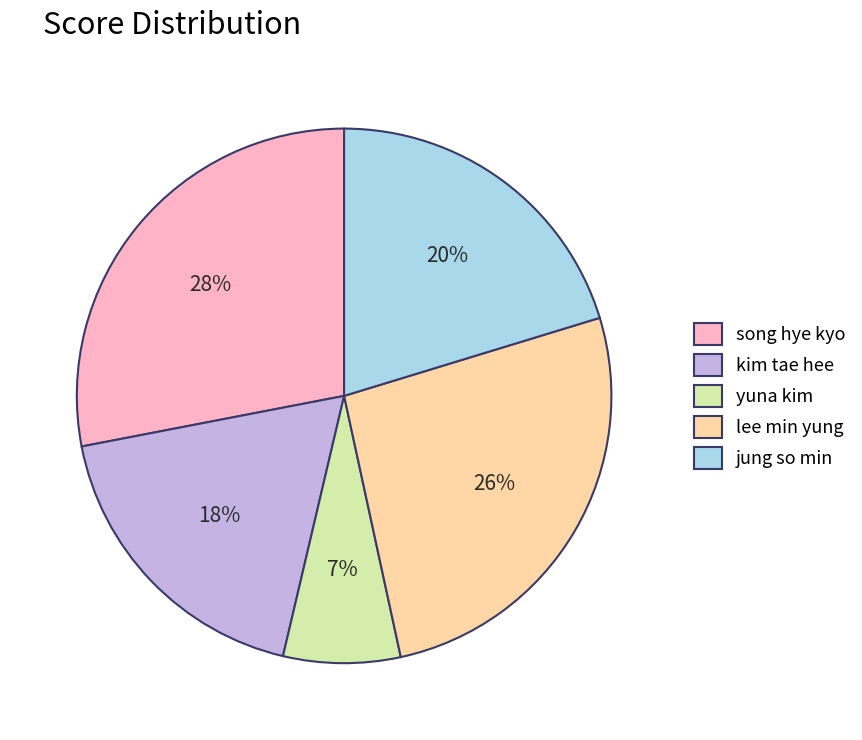

What is the largest slice in the pie chart?

song hye kyo